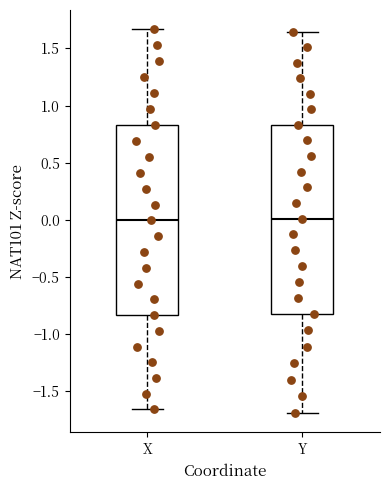

Where does the median line of the box for Y sit on the y-axis? The values are not printed on the chart, so give them approximately, as read against the axis.

0.00